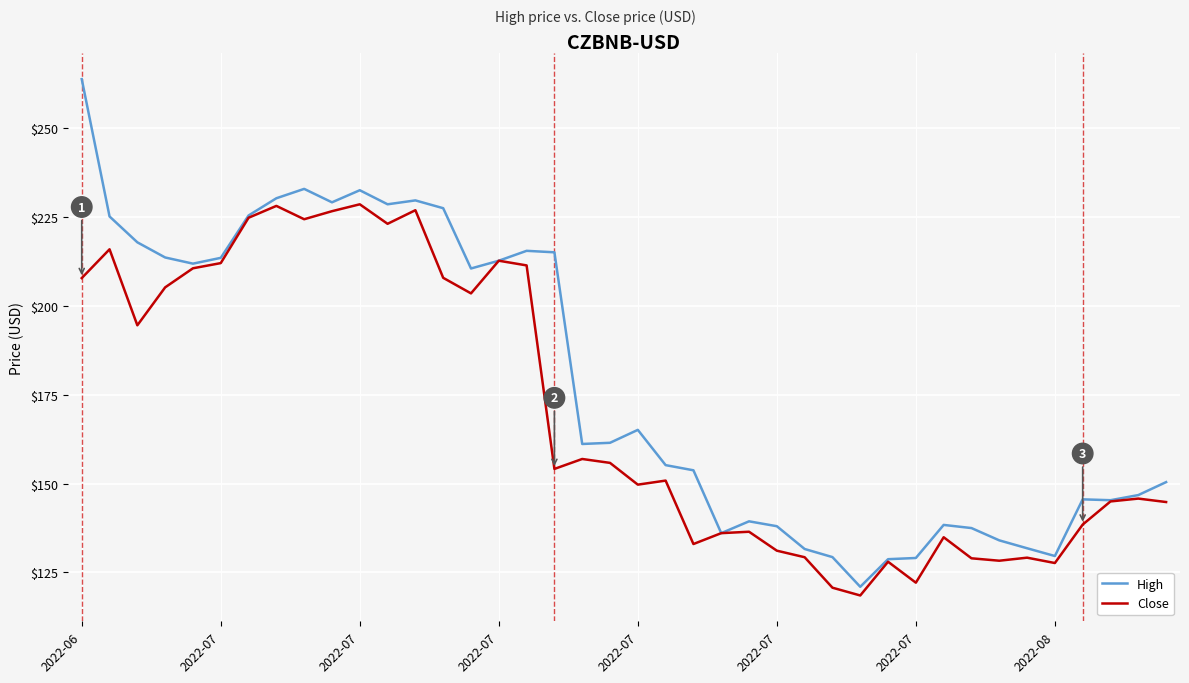

How many categories are shown in the chart?

40